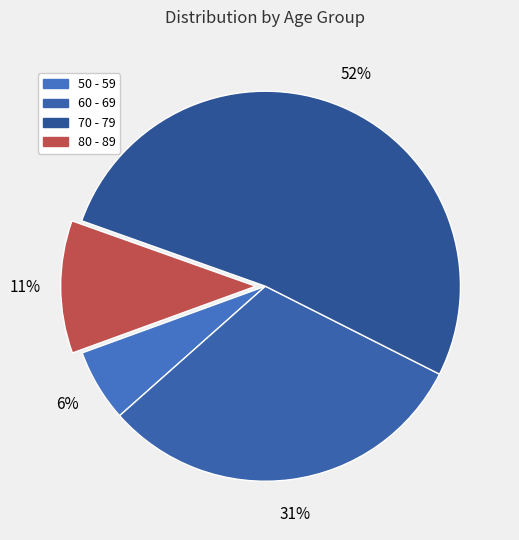

True or false: 70 - 79 accounts for 52% of the total.

True